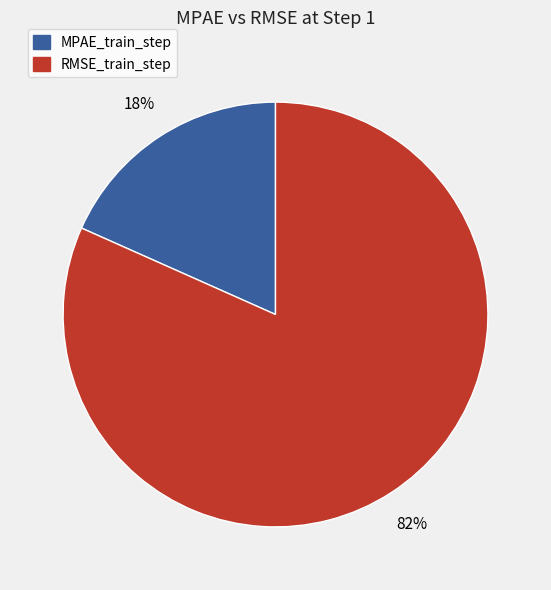

Rank the categories by value from highest to lowest.

RMSE_train_step, MPAE_train_step